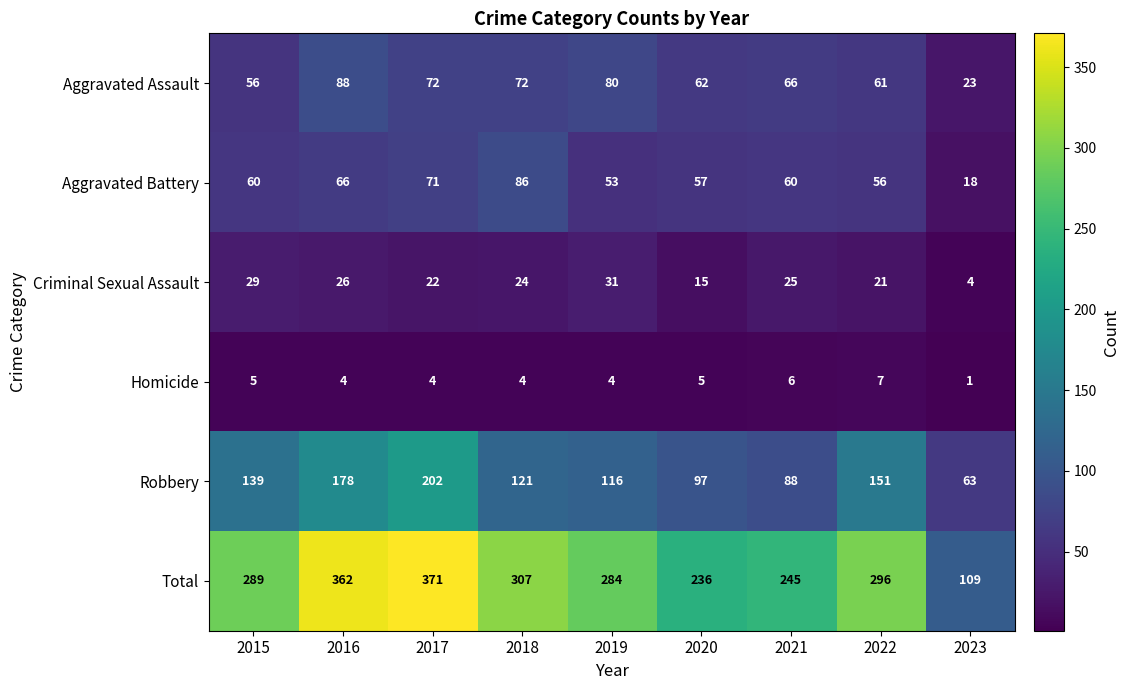

Count the number of categories in the chart.

9